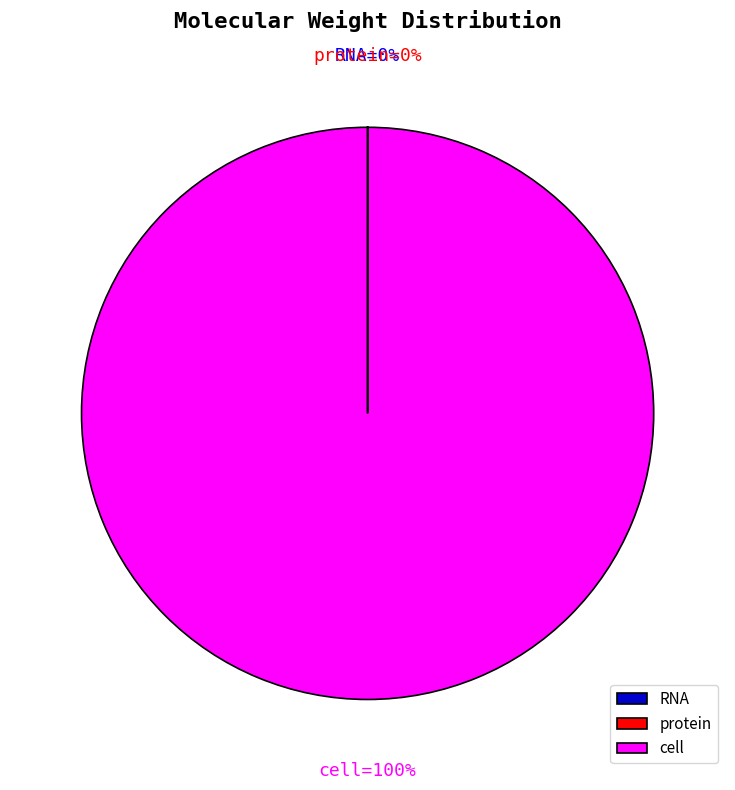

What is the largest slice in the pie chart?

cell